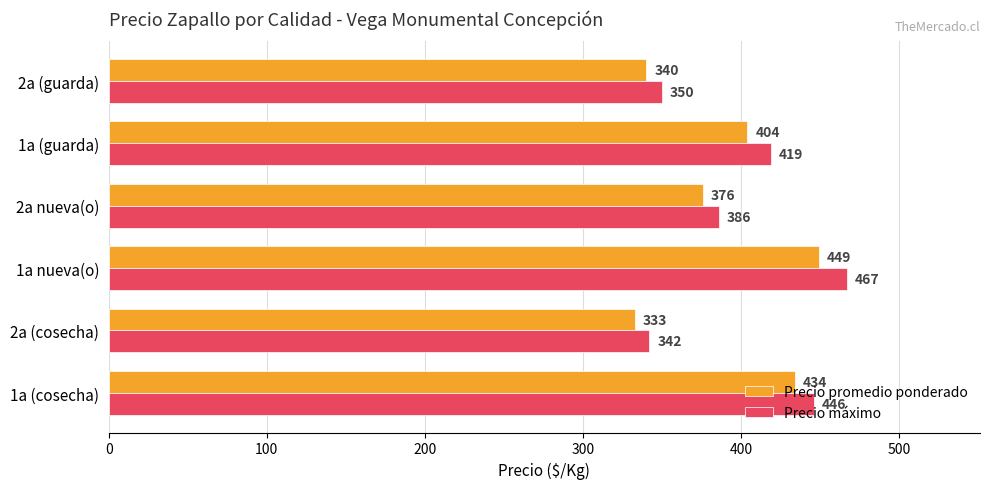

How many categories are shown in the chart?

6